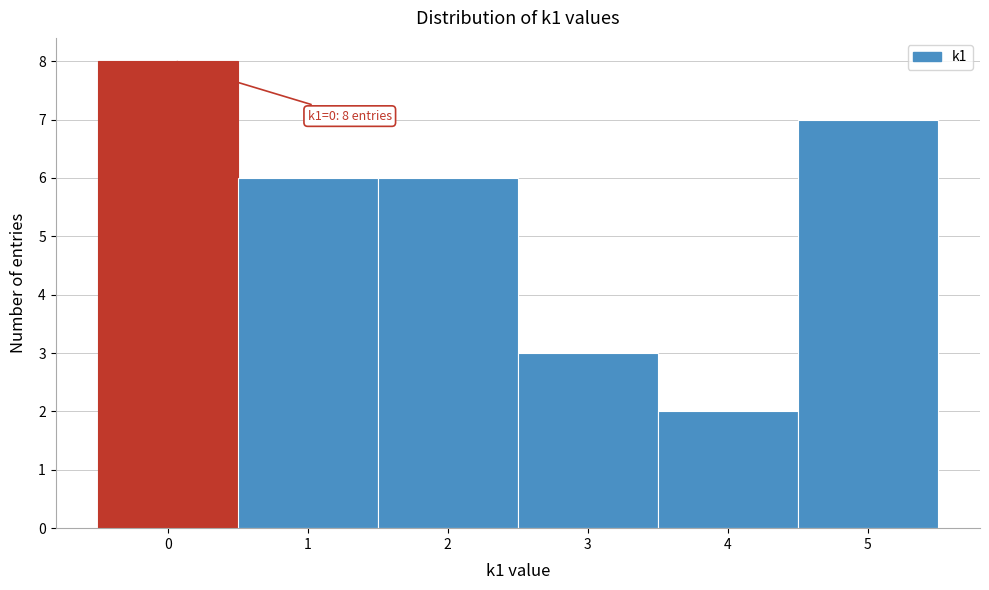

Which range on the x-axis has the tallest bar?

-0.5 to 0.5